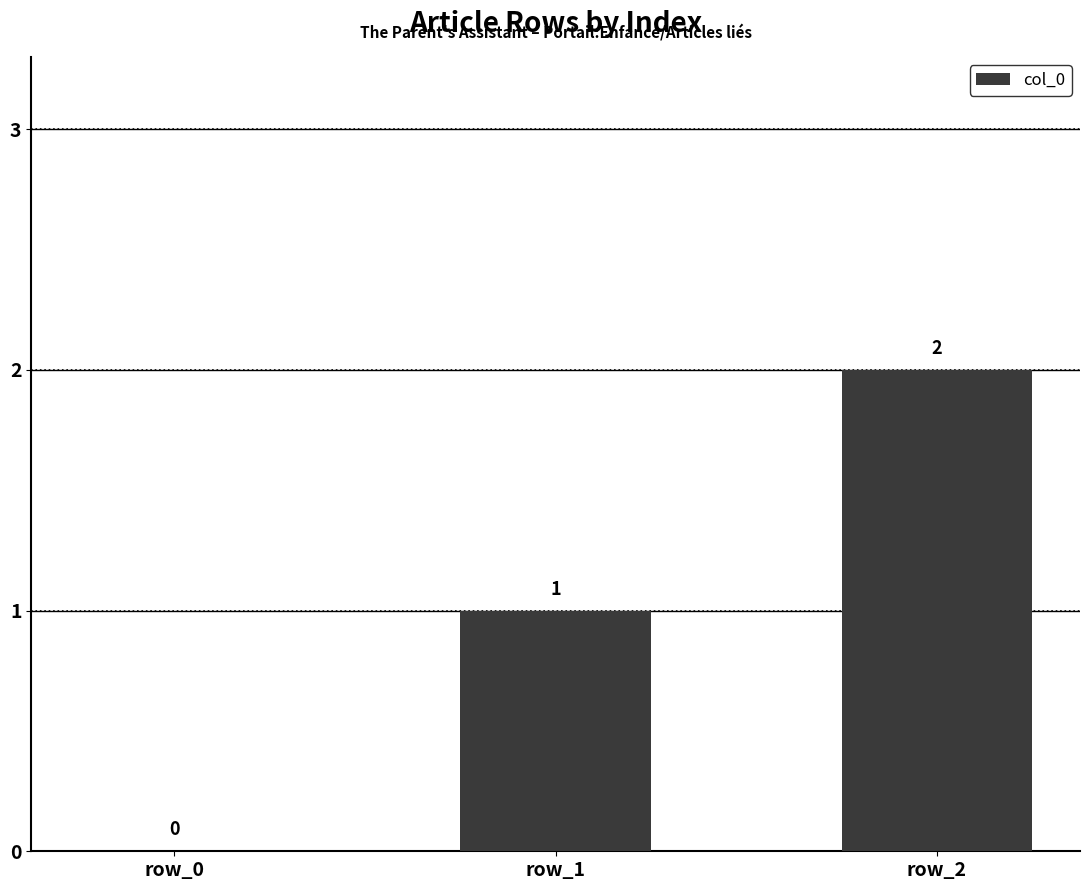

What is the sum of all values?

3